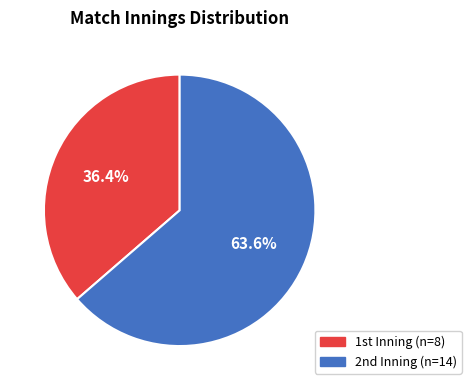

Which category has the smallest portion of the pie?

1st